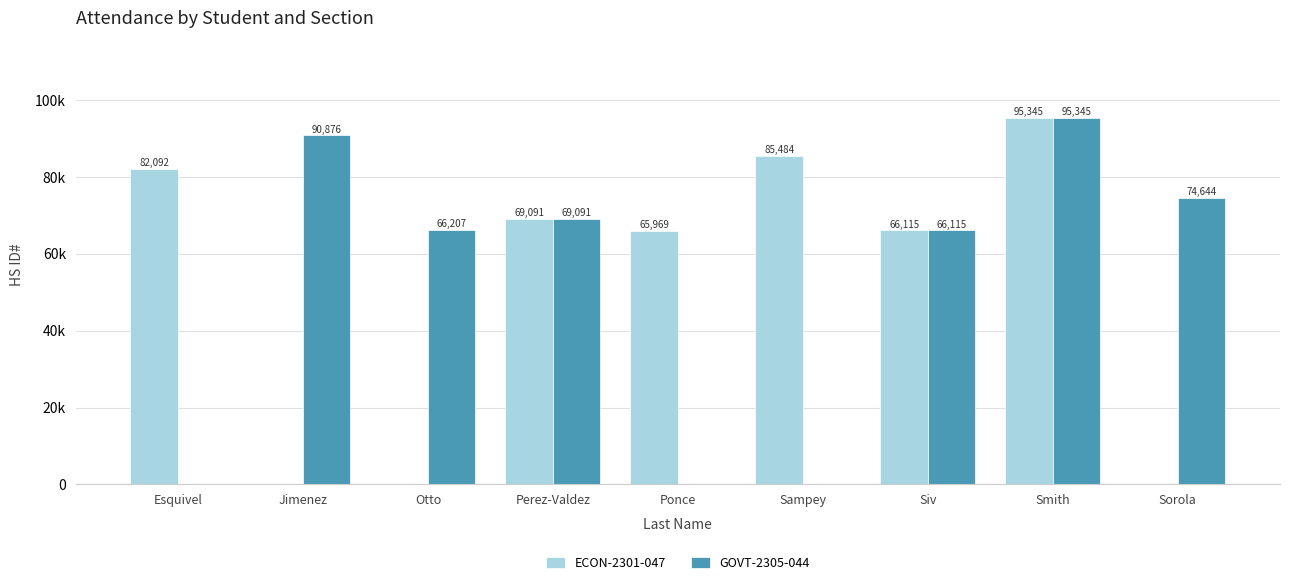

At which label does ECON-2301-047 reach its minimum?

Jimenez